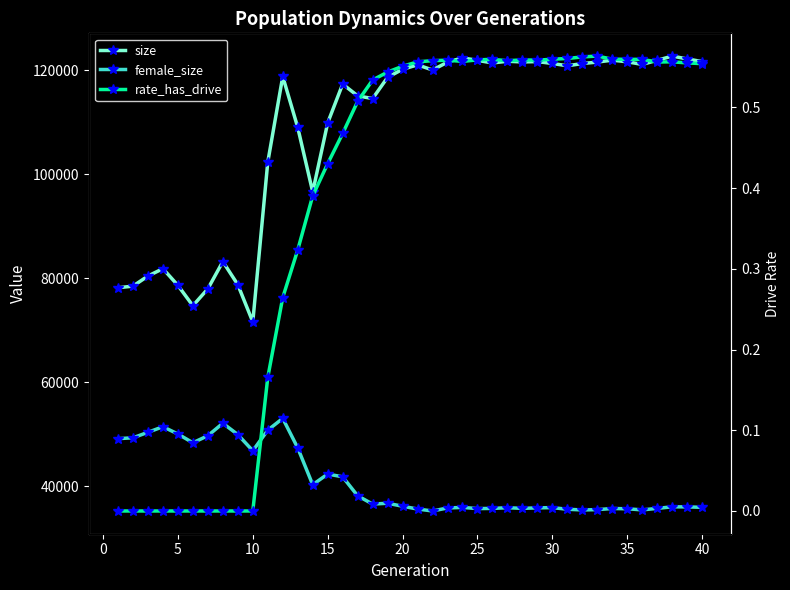

Rank the series by their maximum value, from highest to lowest.

size, female_size, rate_has_drive